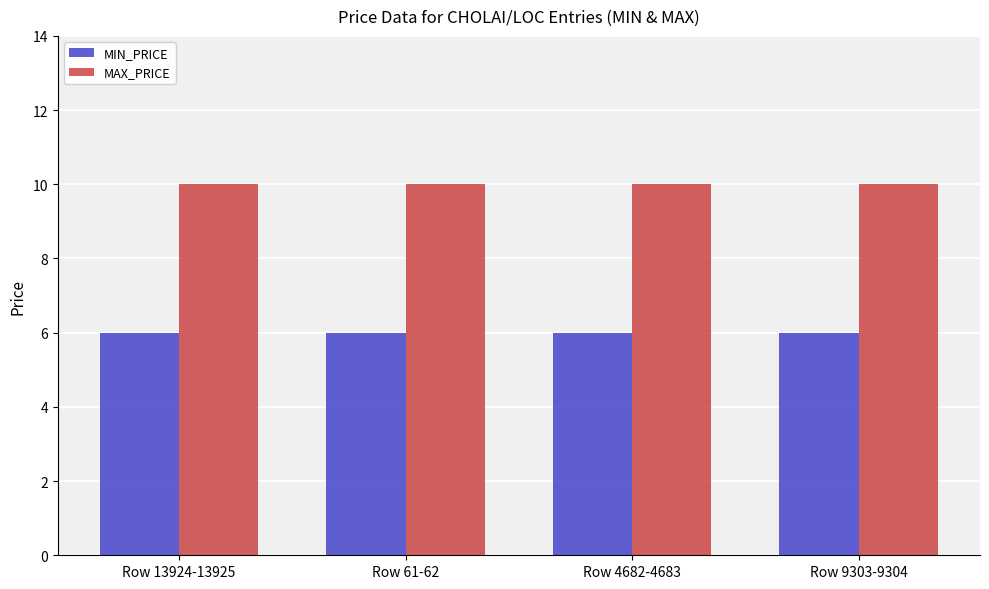

What is the difference between the highest and lowest values at Row 61-62?

4